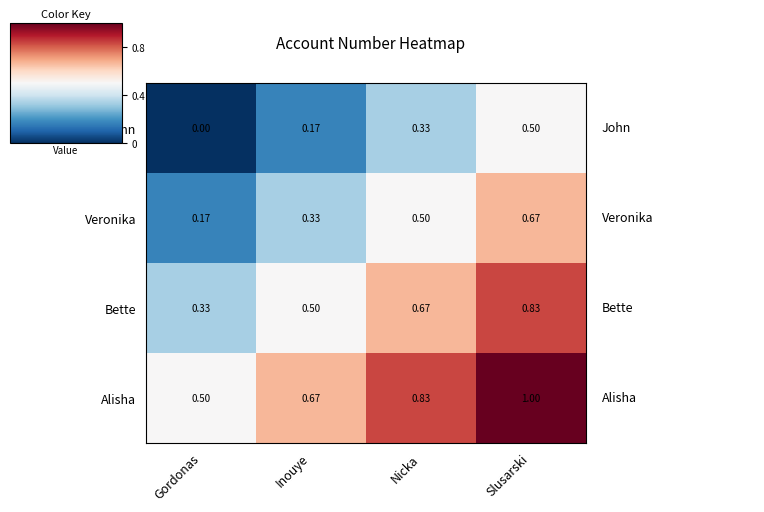

Where is Alisha nearest to the value 0?

Gordonas